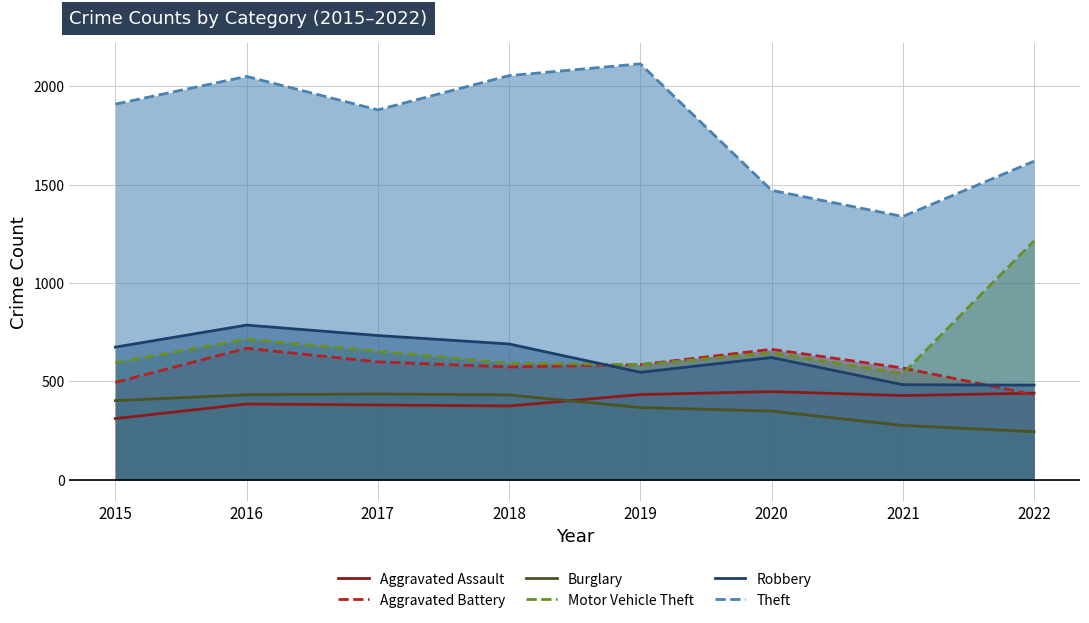

Reading left to right, extract all data points from this chart.

Aggravated Assault: 2015=311	2016=385	2017=380	2018=375	2019=433	2020=448	2021=428	2022=440
Aggravated Battery: 2015=495	2016=668	2017=599	2018=573	2019=585	2020=663	2021=568	2022=432
Burglary: 2015=402	2016=432	2017=436	2018=431	2019=367	2020=349	2021=276	2022=244
Motor Vehicle Theft: 2015=595	2016=714	2017=653	2018=592	2019=585	2020=645	2021=539	2022=1214
Robbery: 2015=674	2016=786	2017=733	2018=690	2019=546	2020=621	2021=483	2022=481
Theft: 2015=1909	2016=2050	2017=1880	2018=2054	2019=2114	2020=1471	2021=1338	2022=1619